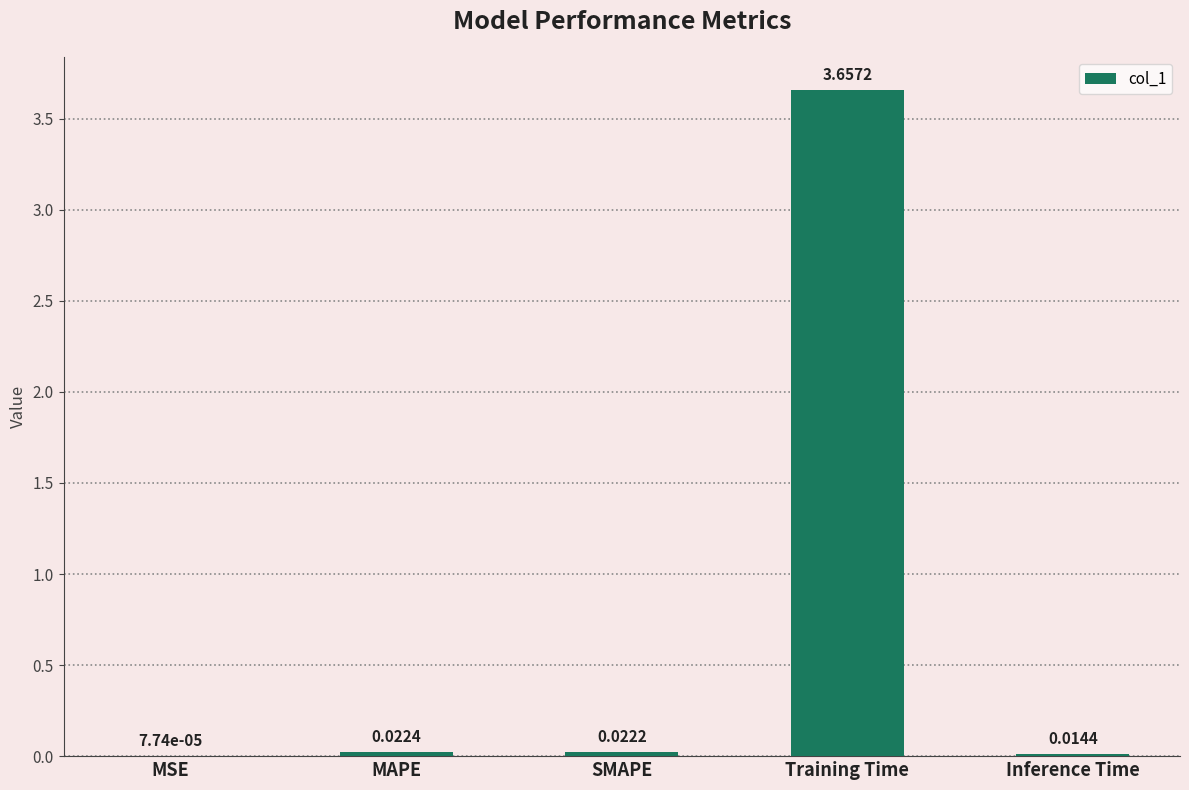

At which label is the value closest to 1?

MAPE